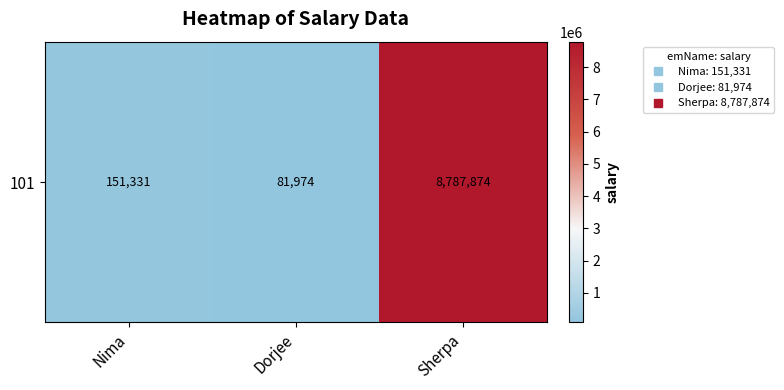

True or false: the data shows 81974 at Dorjee.

True